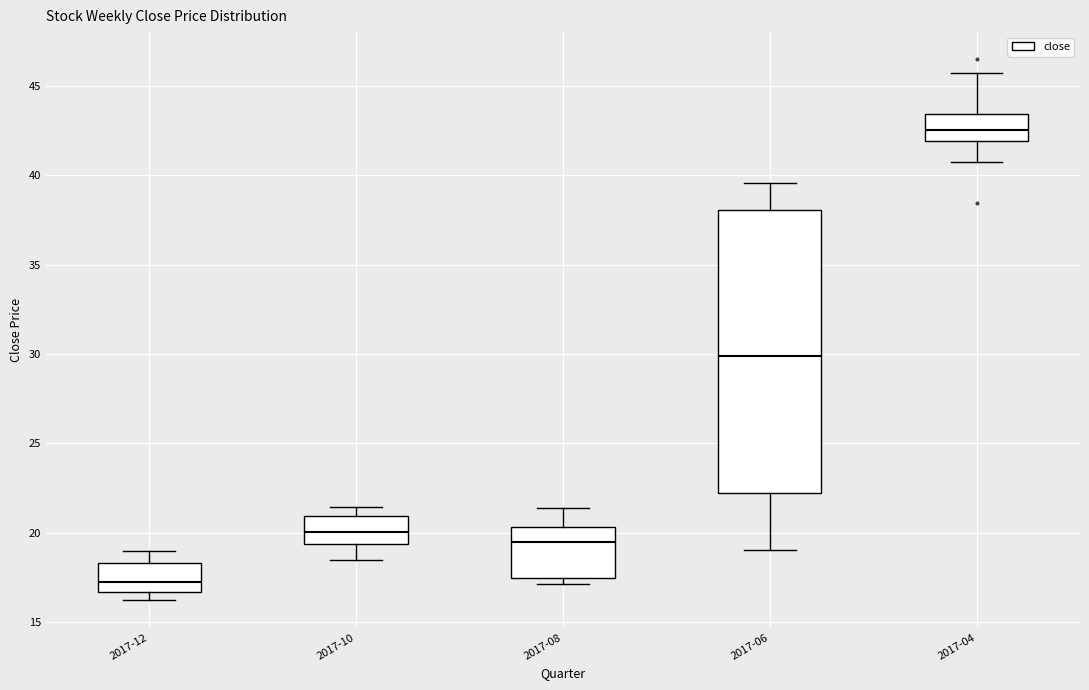

Reading left to right, transcribe this box plot: for each box, give where its median line is, the range the box spans, and where its two whiskers end, as read against the y-axis. The values are not printed on the chart, so give them approximately, as read against the axis.

2017-12: median 17.0, box 16.5 to 18.5, whiskers 16.0 to 19.0
2017-10: median 20.0, box 19.5 to 21.0, whiskers 18.5 to 21.5
2017-08: median 19.5, box 17.5 to 20.5, whiskers 17.0 to 21.5
2017-06: median 30.0, box 22.0 to 38.0, whiskers 19.0 to 39.5
2017-04: median 42.5, box 42.0 to 43.5, whiskers 41.0 to 45.5